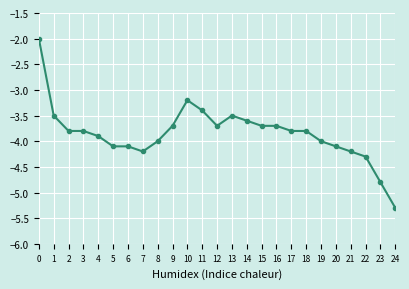

Reading right to left, list all the values displayed in this chart.

-5.3	-4.8	-4.3	-4.2	-4.1	-4.0	-3.8	-3.8	-3.7	-3.7	-3.6	-3.5	-3.7	-3.4	-3.2	-3.7	-4.0	-4.2	-4.1	-4.1	-3.9	-3.8	-3.8	-3.5	-2.0